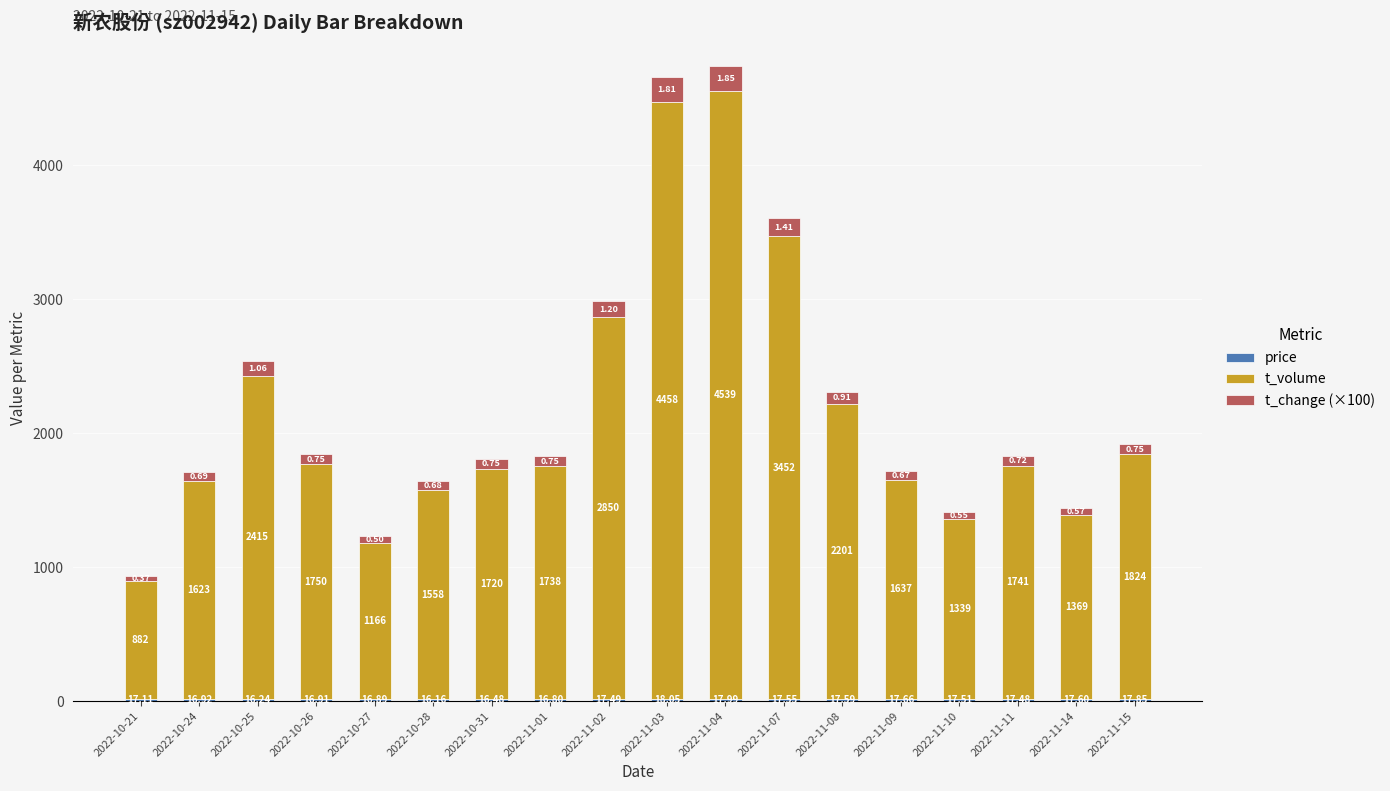

Count the number of categories in the chart.

18